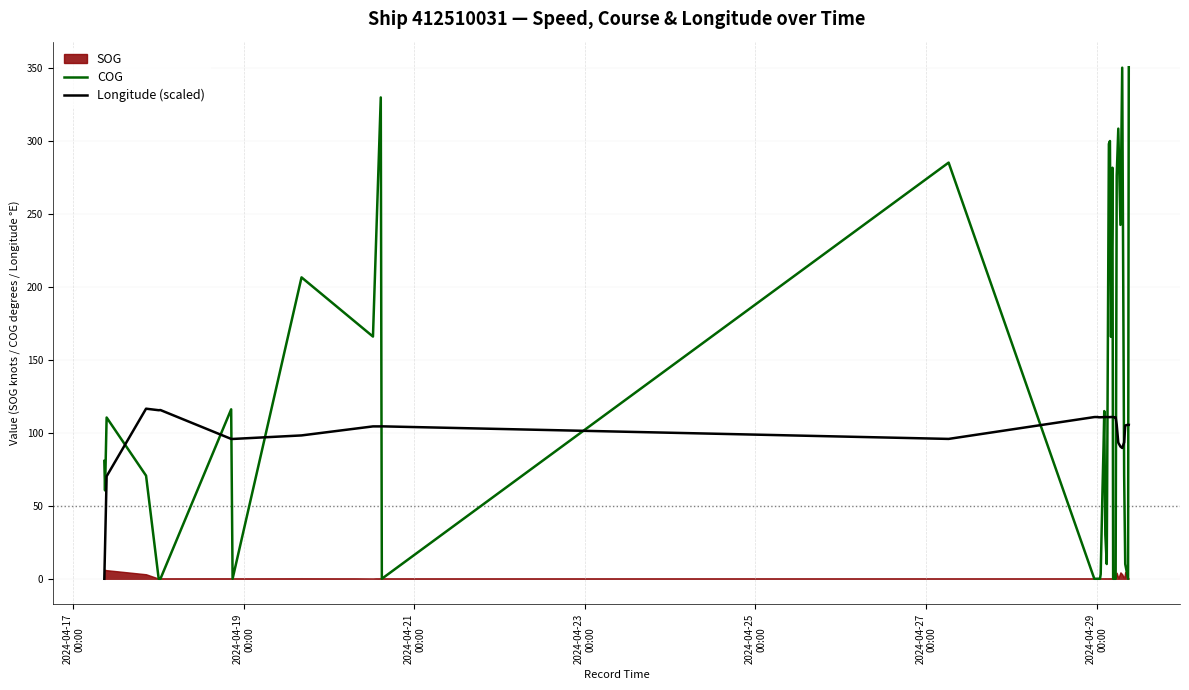

What is the maximum value for Longitude (scaled)?

116.6